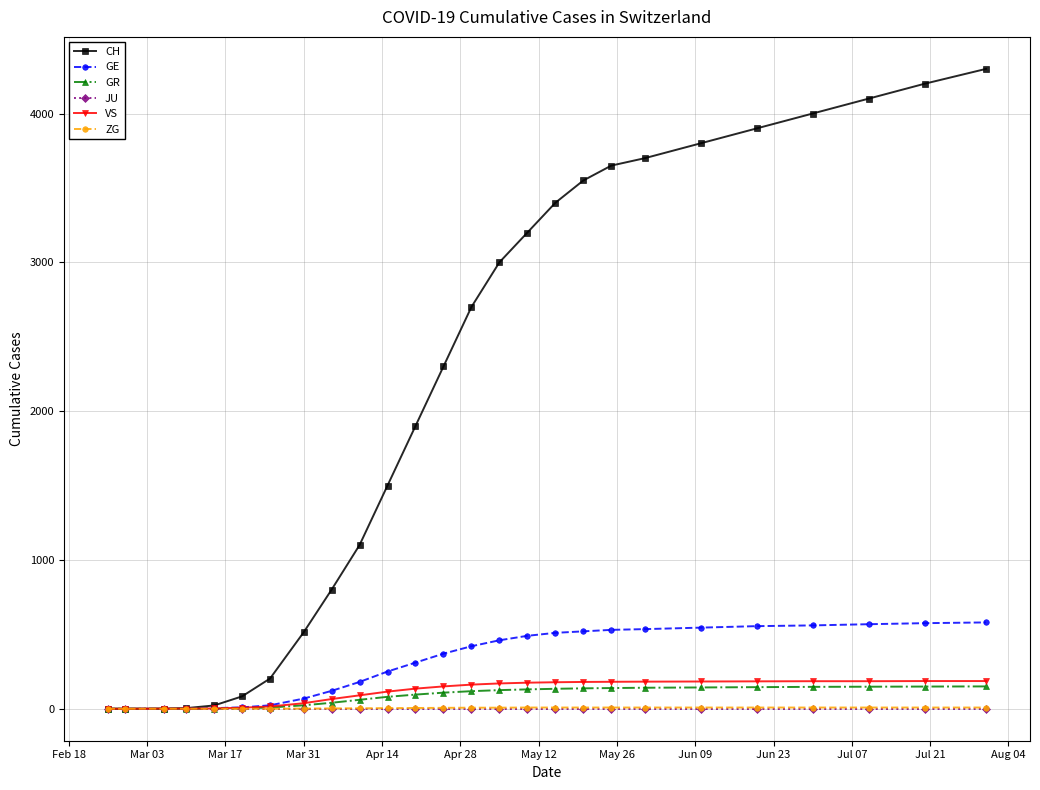

Which series has the largest total across all categories?

CH